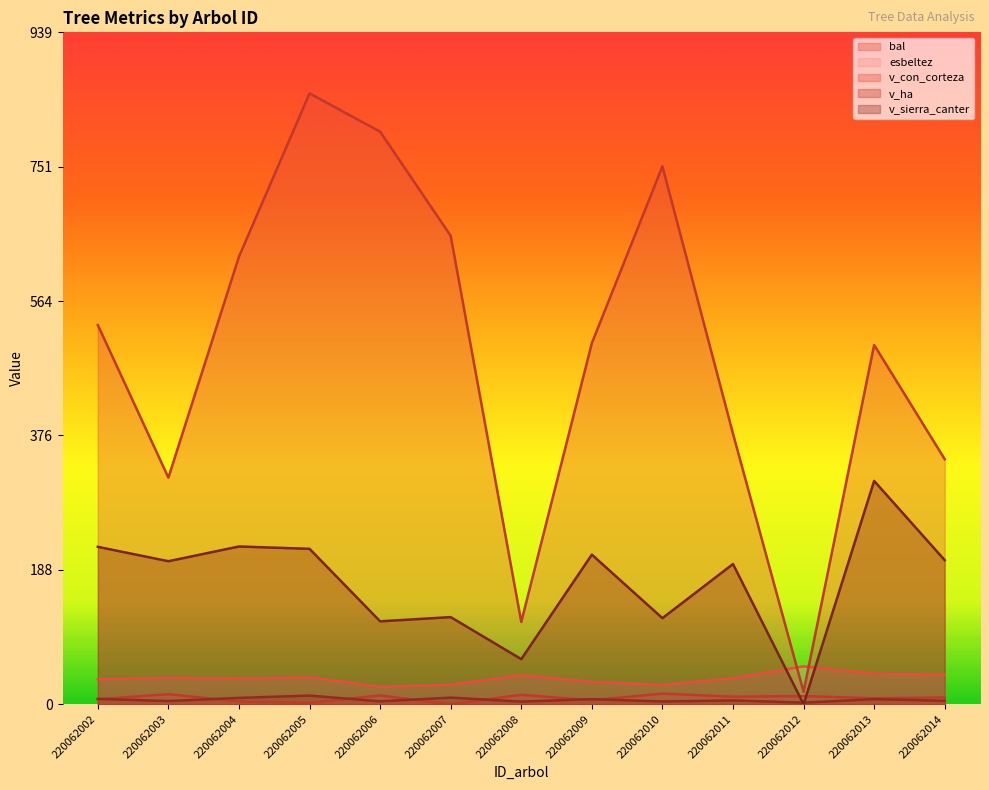

How many values in the esbeltez series exceed 36?

7